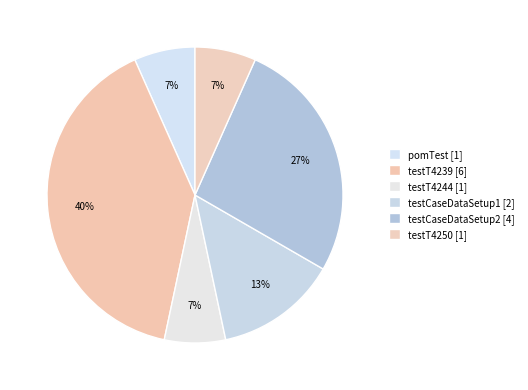

To the nearest percent, what portion does testT4250 represent?

7%